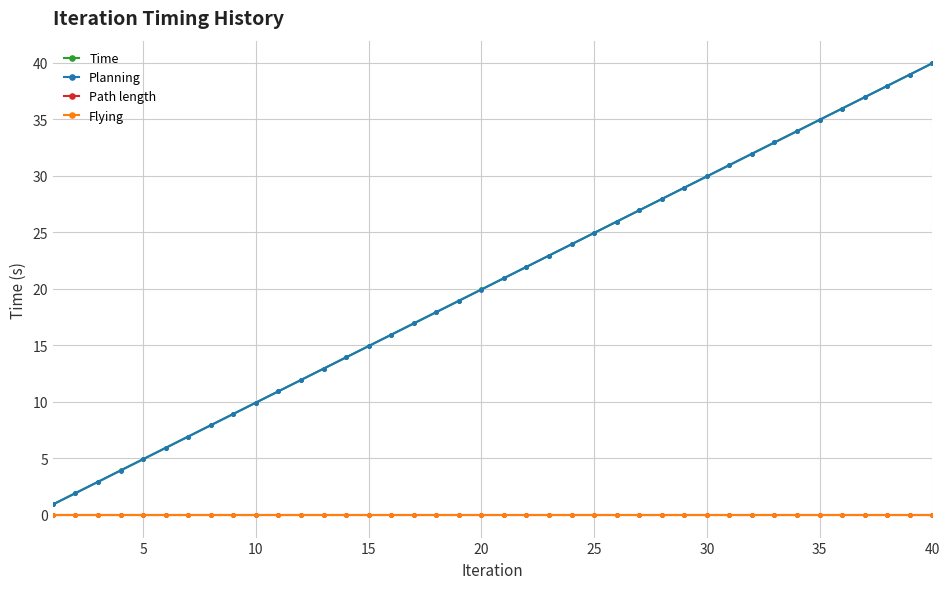

True or false: Path length has more than 1 interior local peaks.

False